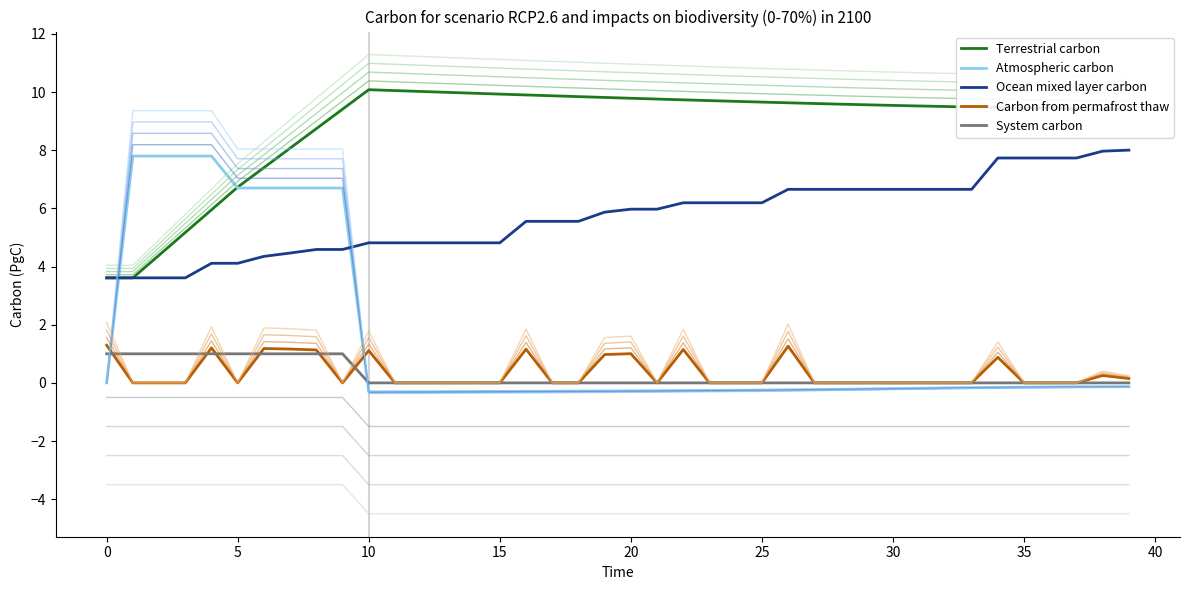

Reading right to left, list all the values displayed in this chart.

Terrestrial carbon: 9.4	9.4	9.4	9.4	9.5	9.5	9.5	9.5	9.5	9.5	9.6	9.6	9.6	9.6	9.7	9.7	9.7	9.7	9.8	9.8	9.8	9.8	9.9	9.9	9.9	10.0	10.0	10.0	10.1	10.1	9.4	8.7	8.1	7.4	6.7	6.0	5.2	4.4	3.6	3.6
Atmospheric carbon: -0.1	-0.1	-0.1	-0.1	-0.1	-0.2	-0.2	-0.2	-0.2	-0.2	-0.2	-0.2	-0.2	-0.2	-0.2	-0.3	-0.3	-0.3	-0.3	-0.3	-0.3	-0.3	-0.3	-0.3	-0.3	-0.3	-0.3	-0.3	-0.3	-0.3	6.7	6.7	6.7	6.7	6.7	7.8	7.8	7.8	7.8	0.0
Ocean mixed layer carbon: 8.0	8.0	7.7	7.7	7.7	7.7	6.7	6.7	6.7	6.7	6.7	6.7	6.7	6.7	6.2	6.2	6.2	6.2	6.0	6.0	5.9	5.6	5.6	5.6	4.8	4.8	4.8	4.8	4.8	4.8	4.6	4.6	4.5	4.3	4.1	4.1	3.6	3.6	3.6	3.6
Carbon from permafrost thaw: 0.1	0.3	0.0	0.0	0.0	0.9	0.0	0.0	0.0	0.0	0.0	0.0	0.0	1.3	0.0	0.0	0.0	1.1	0.0	1.0	1.0	0.0	0.0	1.2	0.0	0.0	0.0	0.0	0.0	1.1	0.0	1.1	1.2	1.2	0.0	1.2	0.0	0.0	0.0	1.3
System carbon: 0.0	0.0	0.0	0.0	0.0	0.0	0.0	0.0	0.0	0.0	0.0	0.0	0.0	0.0	0.0	0.0	0.0	0.0	0.0	0.0	0.0	0.0	0.0	0.0	0.0	0.0	0.0	0.0	0.0	0.0	1.0	1.0	1.0	1.0	1.0	1.0	1.0	1.0	1.0	1.0